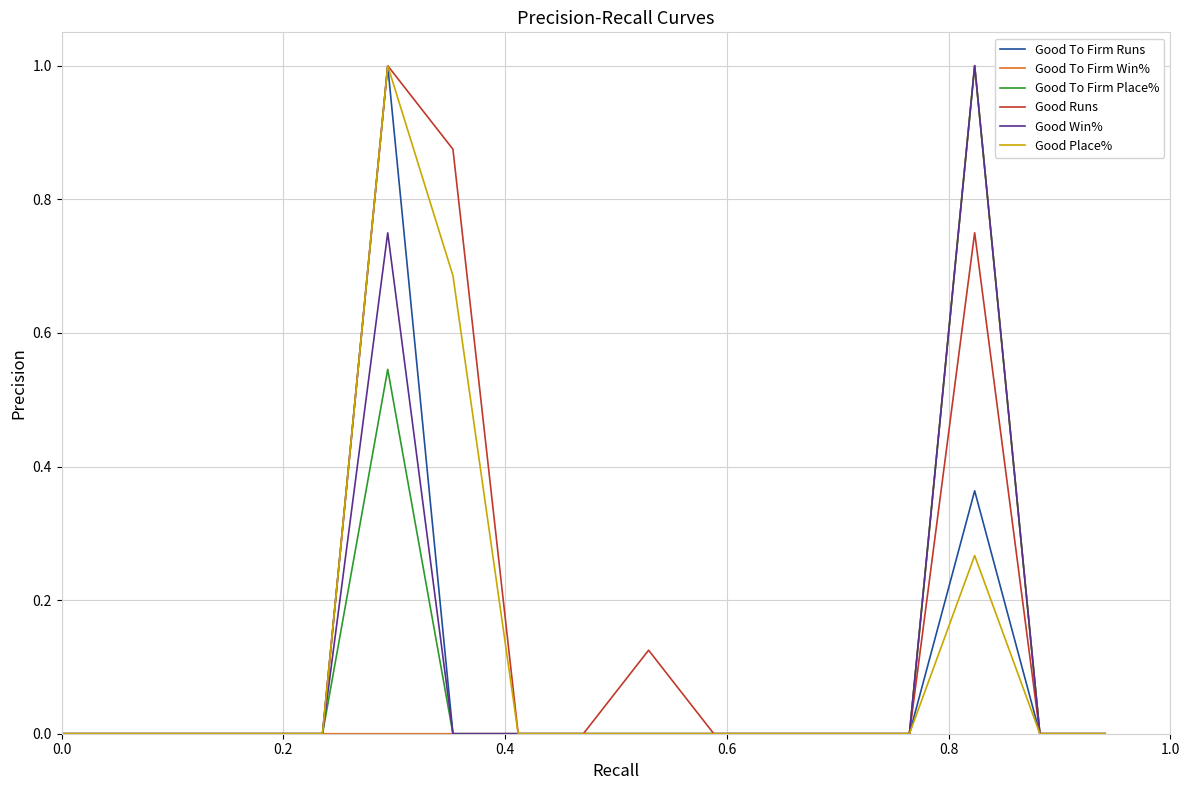

What is the highest value of the Good To Firm Win% series?

1.0